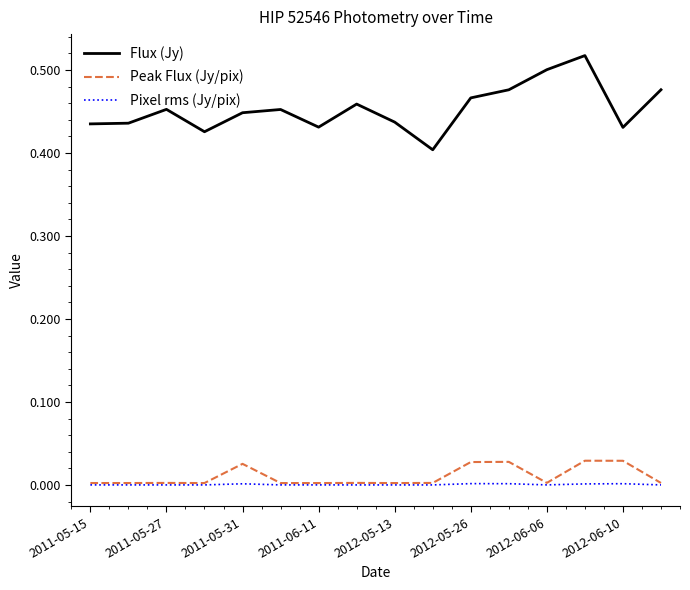

What are all the series names shown in the legend?

Flux (Jy), Peak Flux (Jy/pix), Pixel rms (Jy/pix)